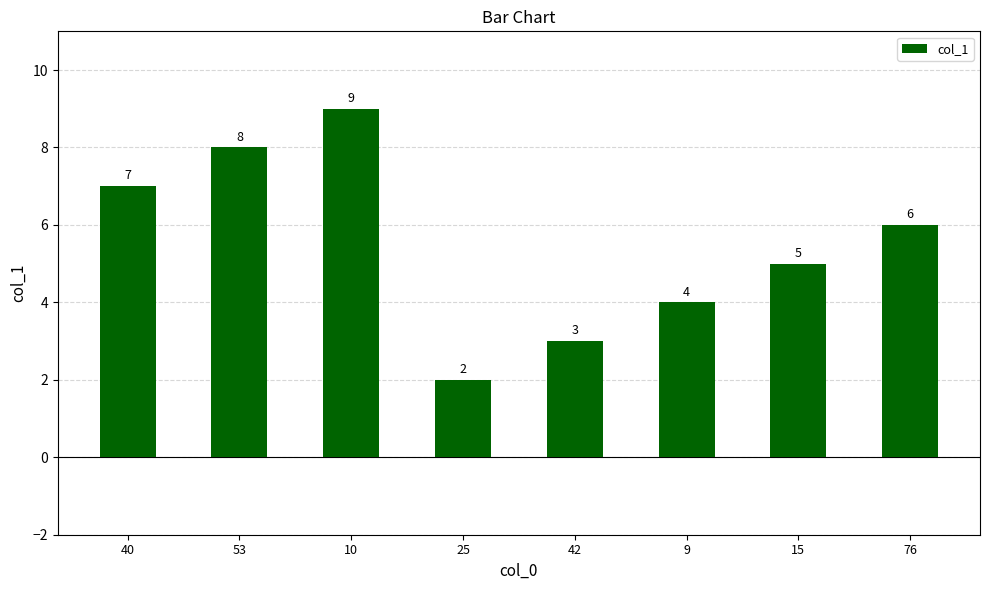

Where is the data nearest to the value 5?

15